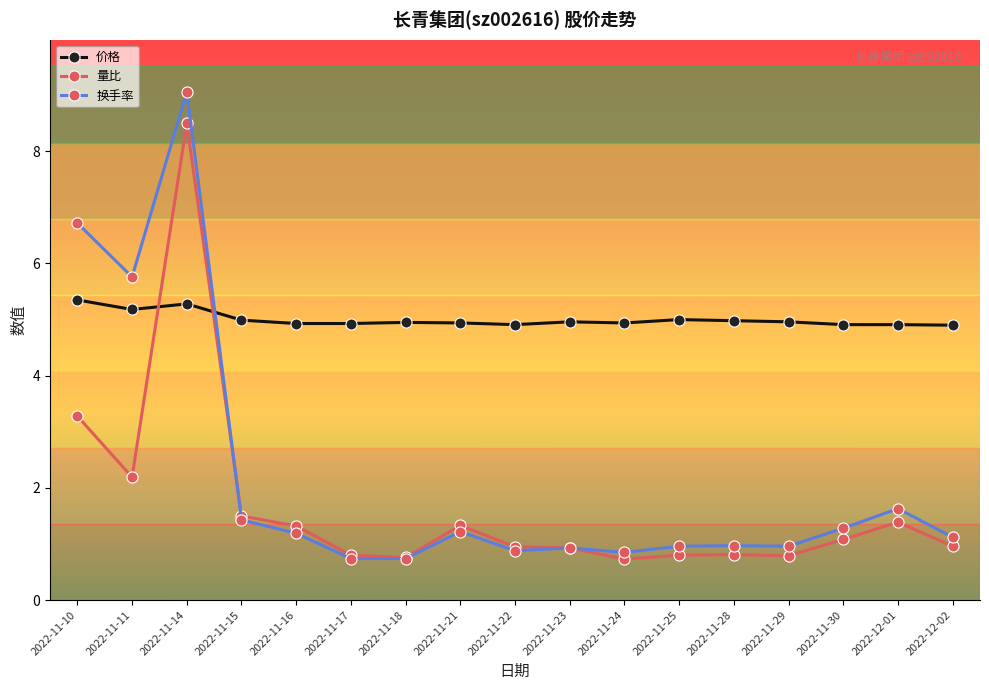

What is the approximate value of 量比 at 2022-11-18?

0.8